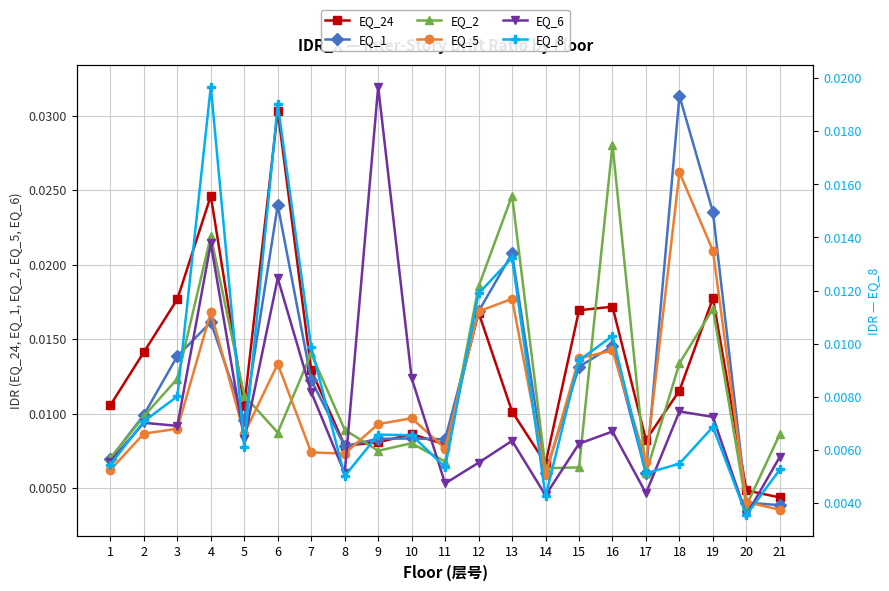

True or false: EQ_5 has a value of 0.0 at 9.

False